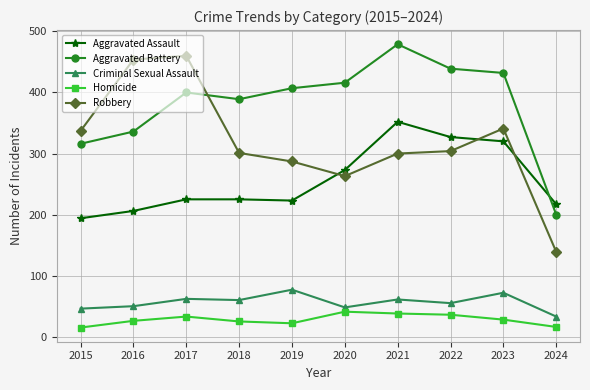

What is the maximum value shown in the chart?

479